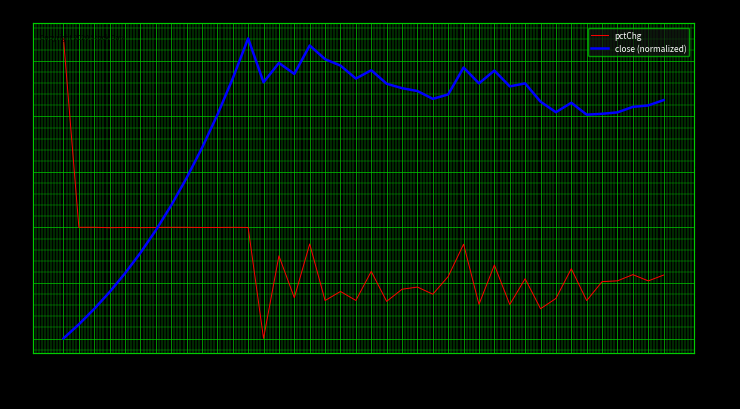

Rank the categories by pctChg value from lowest to highest.

2020-03-16, 2020-04-10, 2020-04-08, 2020-04-03, 2020-03-26, 2020-04-15, 2020-03-20, 2020-03-24, 2020-04-13, 2020-03-18, 2020-03-31, 2020-03-23, 2020-03-27, 2020-03-30, 2020-04-16, 2020-04-21, 2020-04-17, 2020-04-09, 2020-04-01, 2020-04-22, 2020-04-20, 2020-03-25, 2020-04-14, 2020-04-07, 2020-03-17, 2020-04-02, 2020-03-19, 2020-03-02, 2020-03-04, 2020-03-10, 2020-03-13, 2020-03-11, 2020-03-05, 2020-03-03, 2020-03-12, 2020-02-27, 2020-03-09, 2020-03-06, 2020-02-28, 2020-02-26